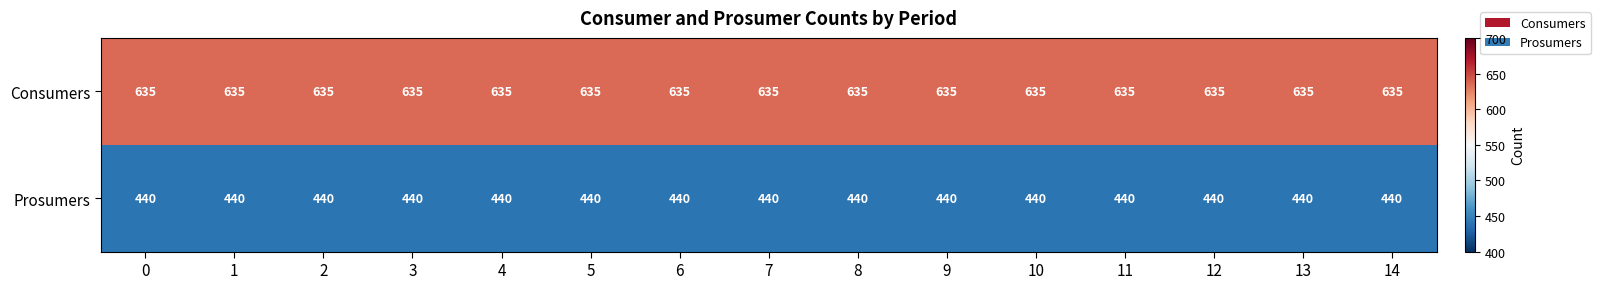

What is the average value of the Prosumers series?

440